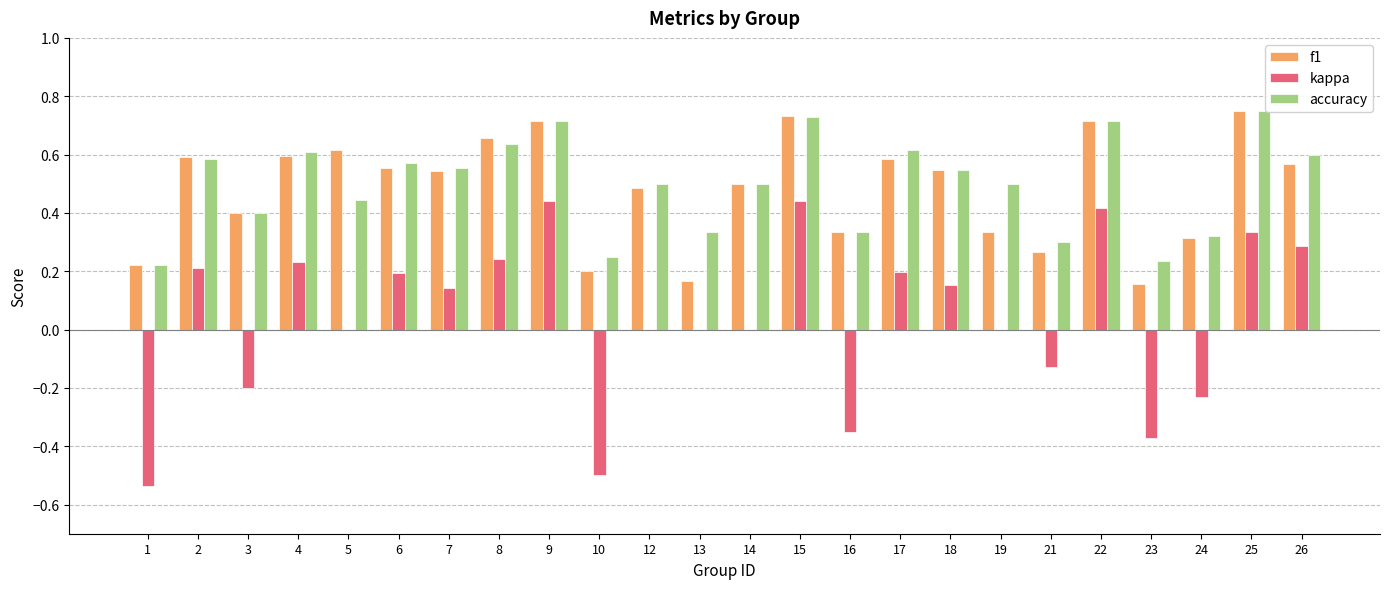

Which series changed the most between 8 and 12?

kappa